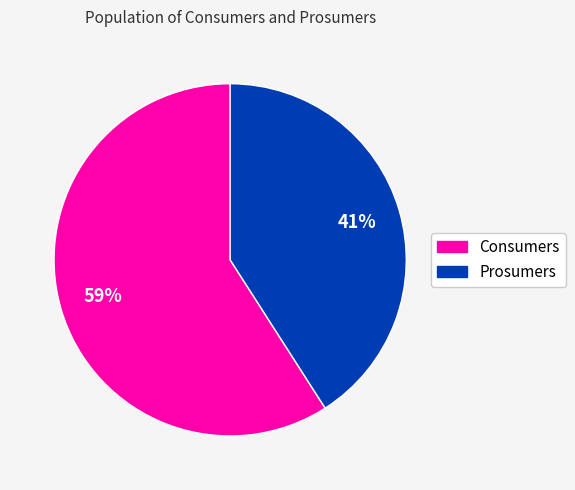

How many slices are in this pie chart?

2